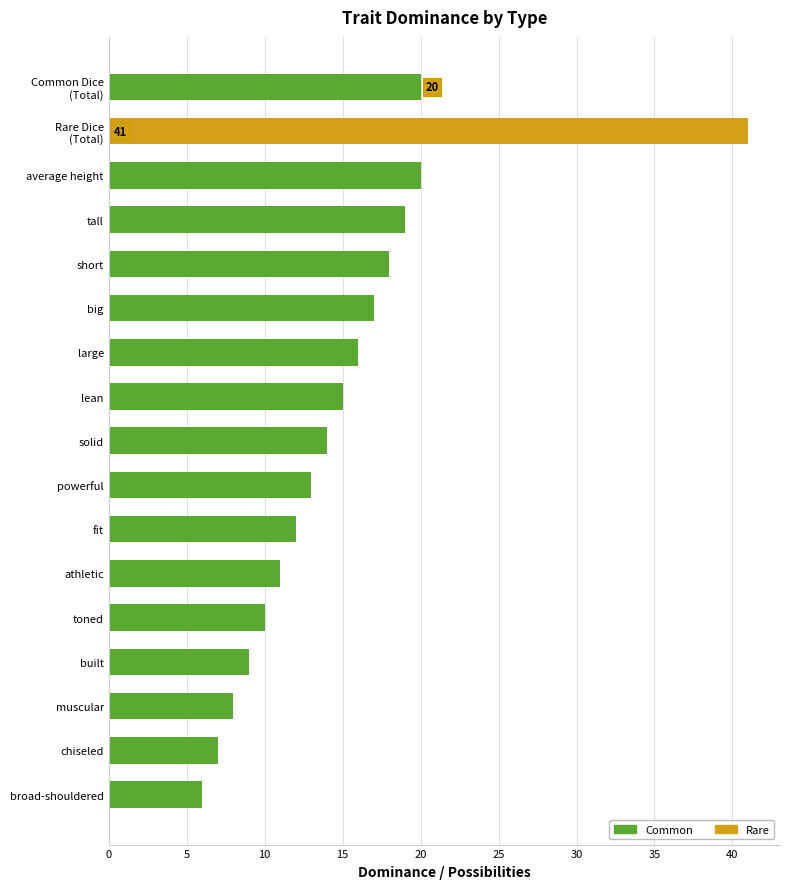

The value of Common at short is 18. True or false?

True